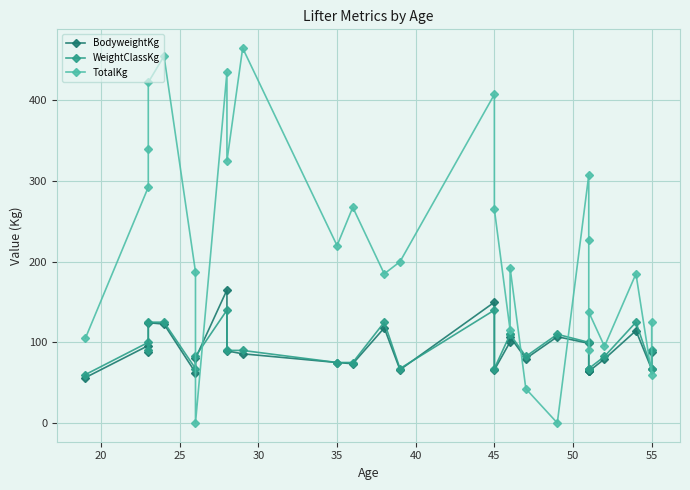

Between 45 and 16, which series saw the biggest shift?

TotalKg